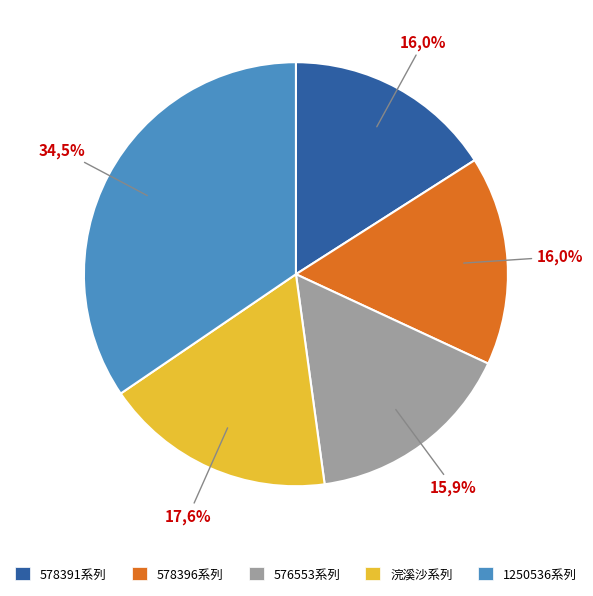

How many slices are in this pie chart?

5